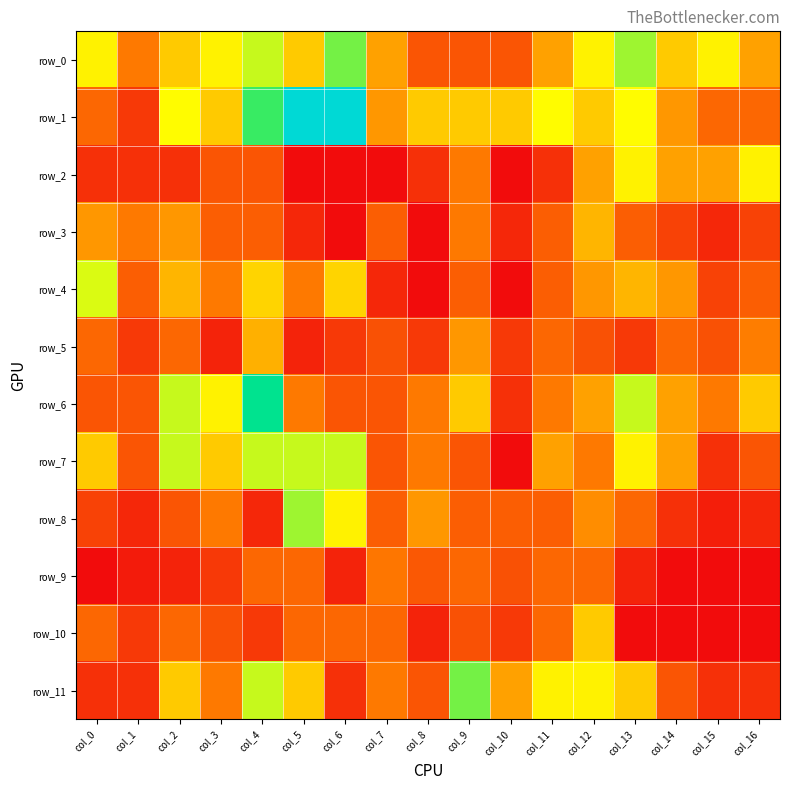

At which label is row_10 closest to 0?

col_13